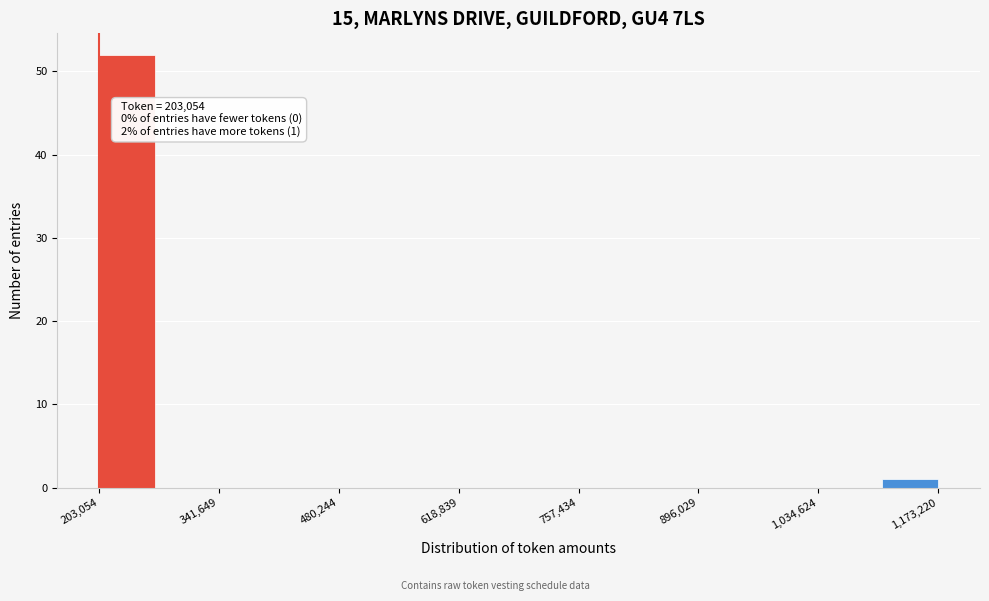

Around what value on the x-axis is the tallest bar? Give the approximate position of its centre, as read against the axis.

240000